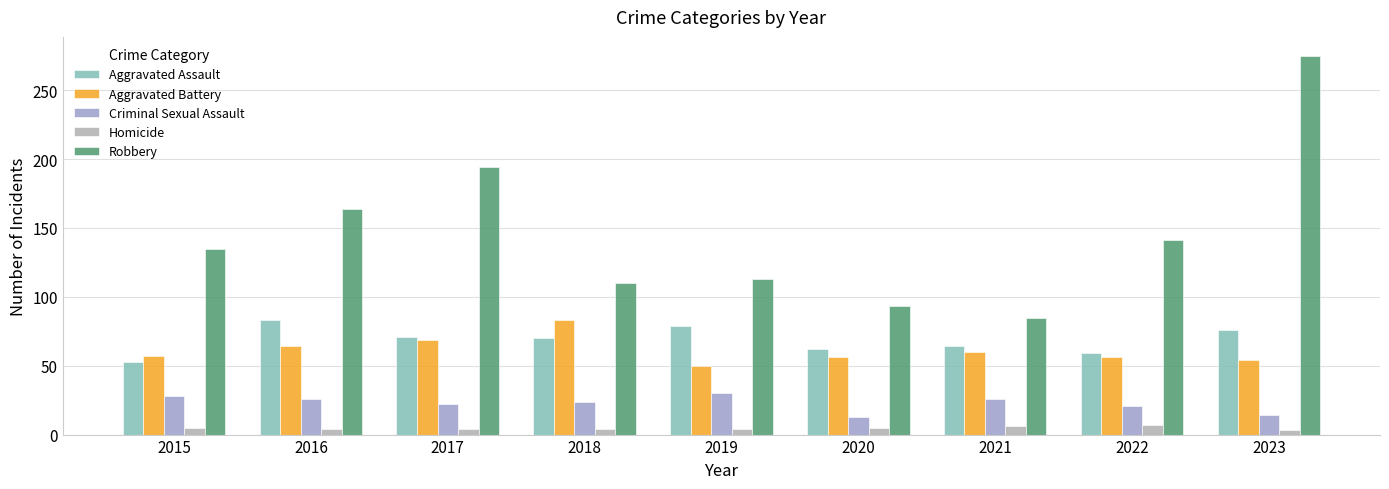

What is the difference between the maximum and minimum values in the Robbery series?

190